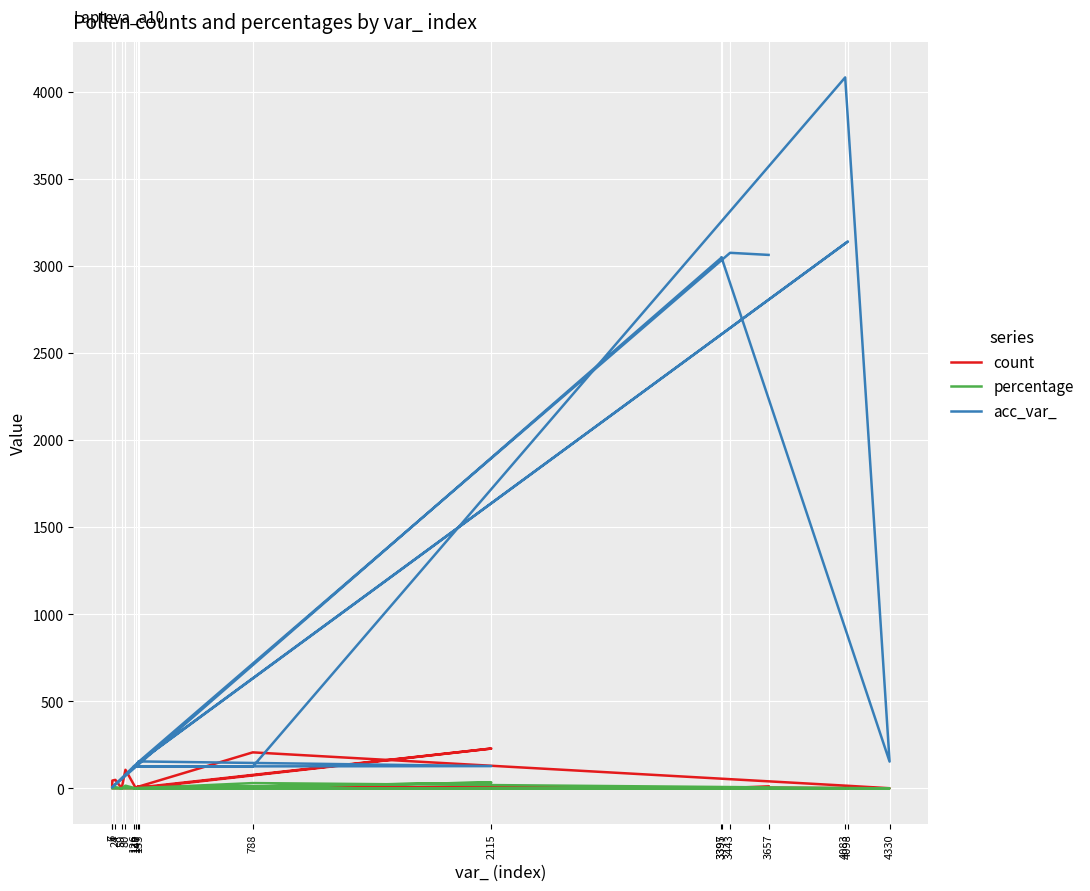

True or false: percentage has a value of 0.1 at 4098.

True